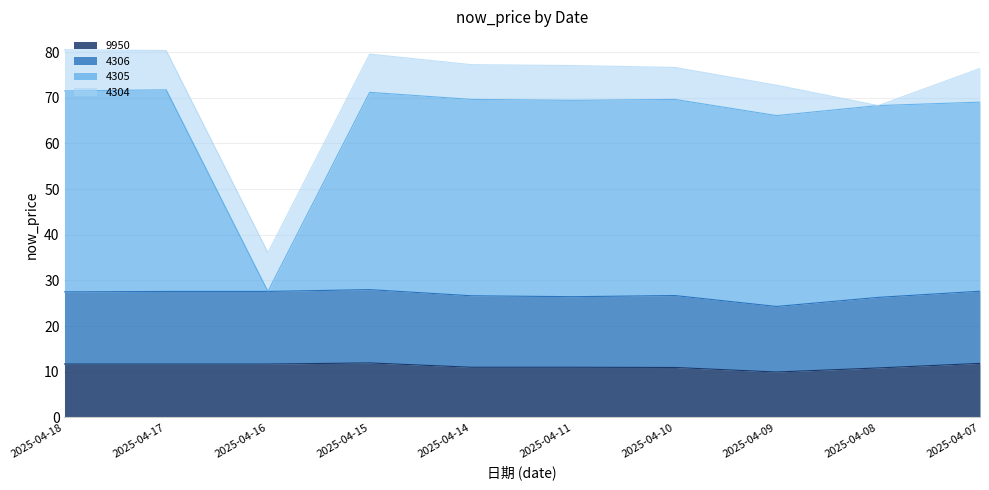

What is the minimum value for 9950?

10.0